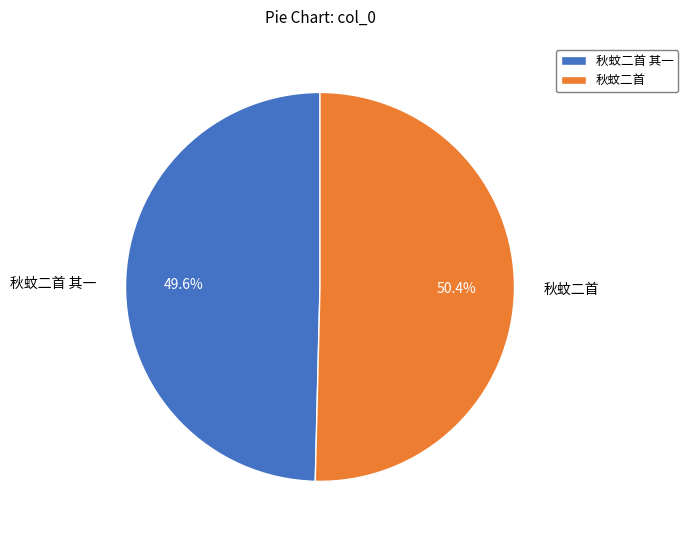

What is the largest slice in the pie chart?

秋蚊二首